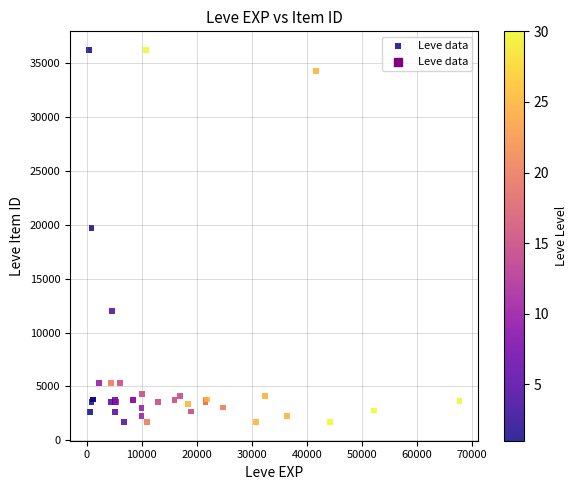

What Y value in the scatter plot is closest to 18967?

19744